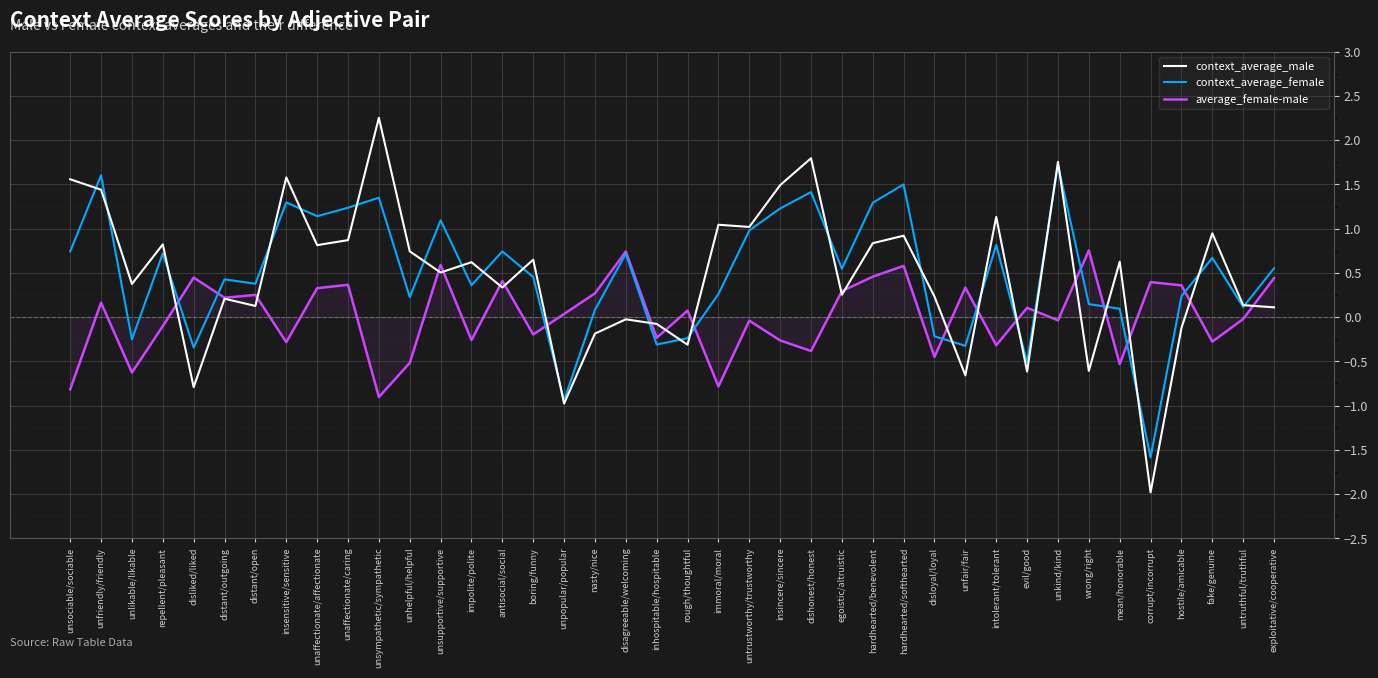

Count the number of categories in the chart.

40